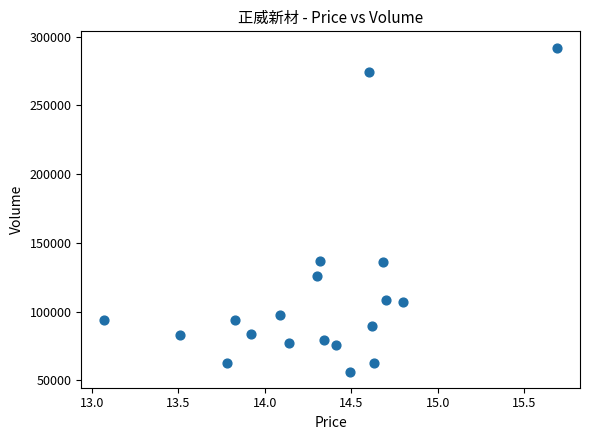

What is the range of Y values (max minus min)?

235581